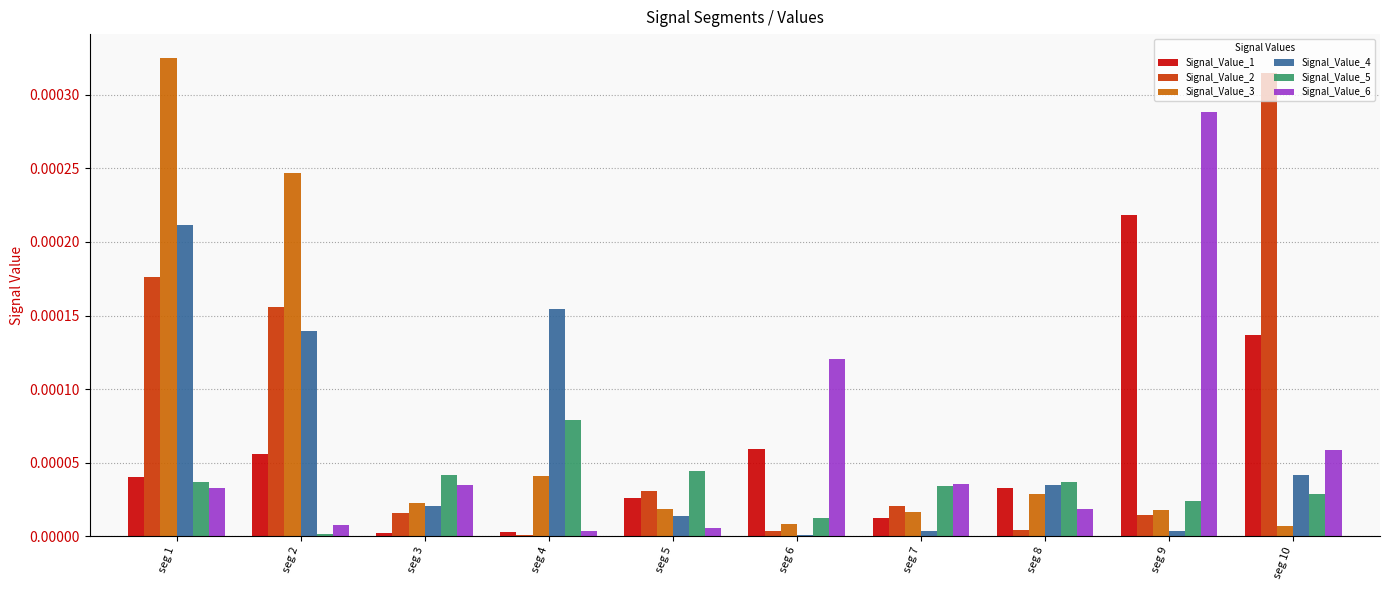

The value of Signal_Value_1 at seg 4 is 0.0. True or false?

True